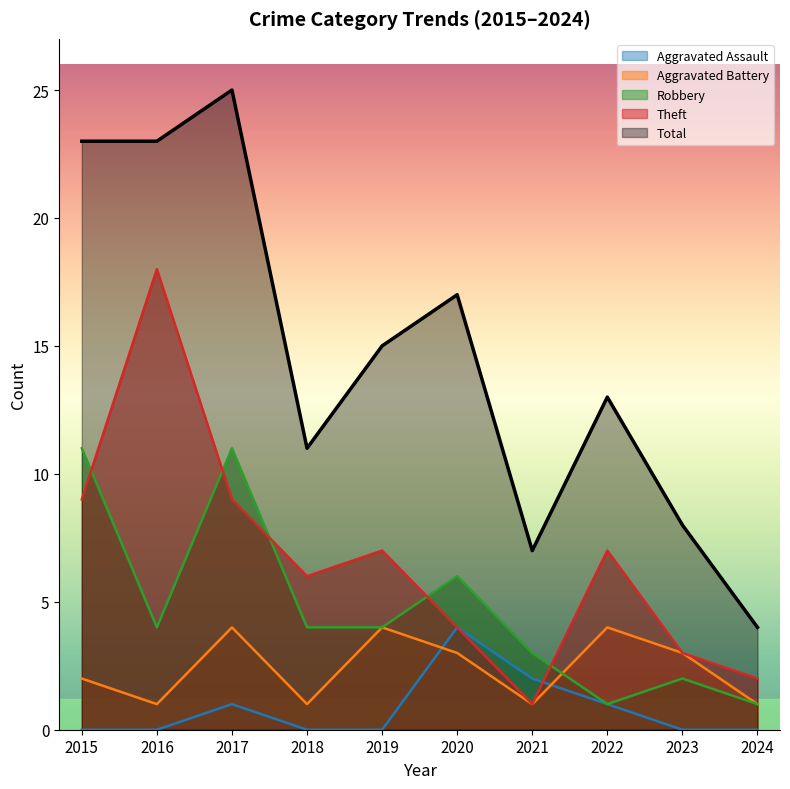

At which category does Aggravated Assault reach its first local peak?

2017